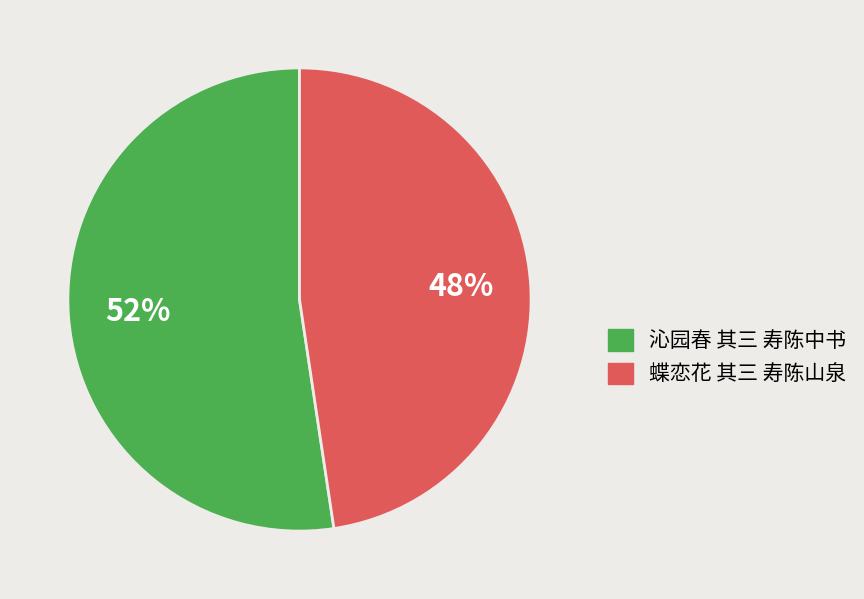

Count the number of slices in the pie.

2